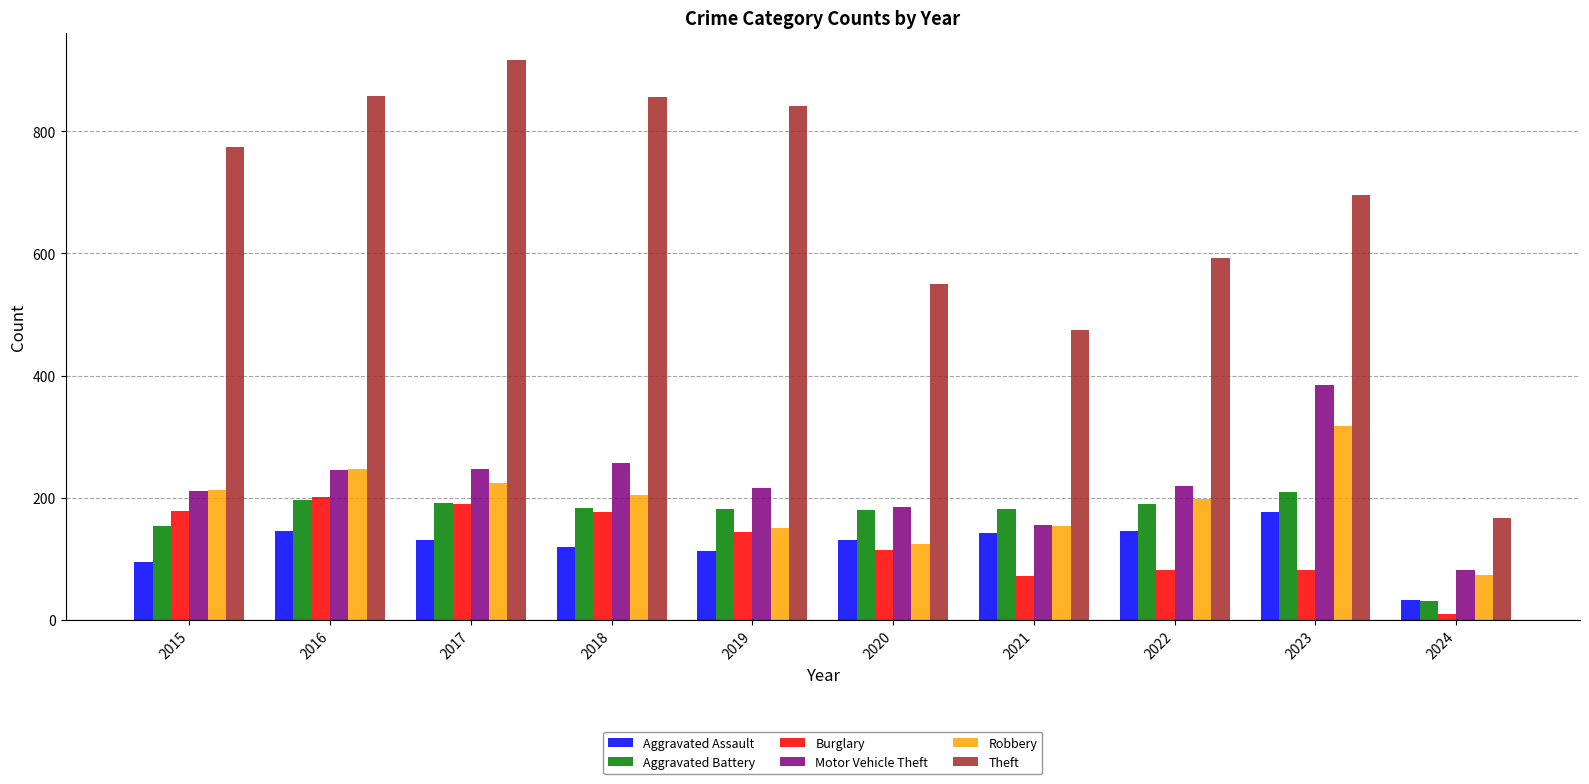

What value does the Theft series have at 2023?

696